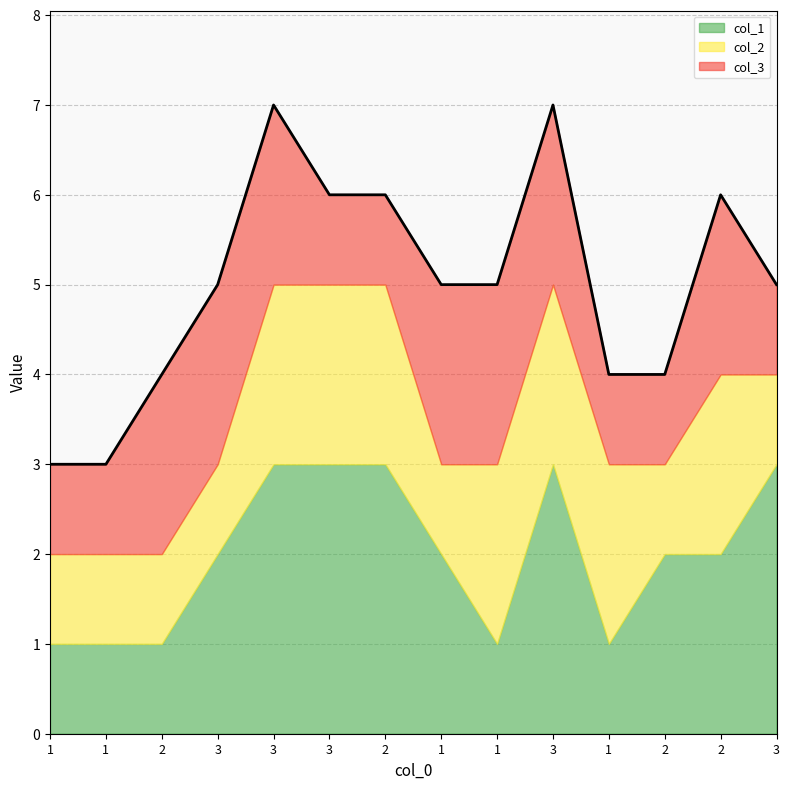

Reading right to left, extract all data points from this chart.

col_1: 3	2	2	1	3	1	2	3	3	3	2	1	1	1
col_2: 1	2	1	2	2	2	1	2	2	2	1	1	1	1
col_3: 1	2	1	1	2	2	2	1	1	2	2	2	1	1